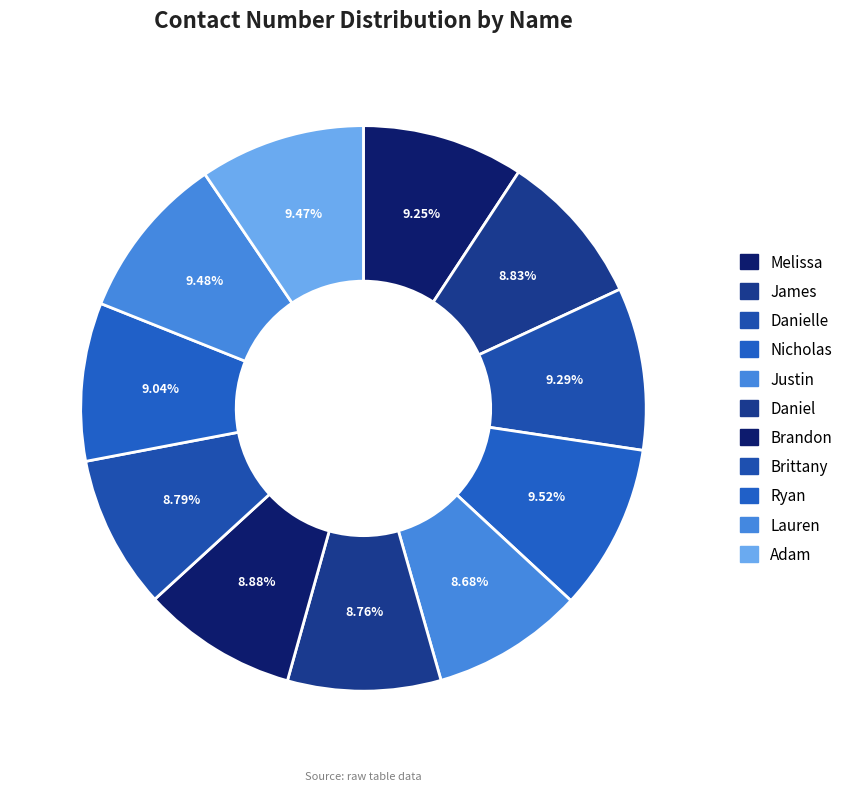

To the nearest percent, what is the combined percentage of Ryan and Nicholas?

19%